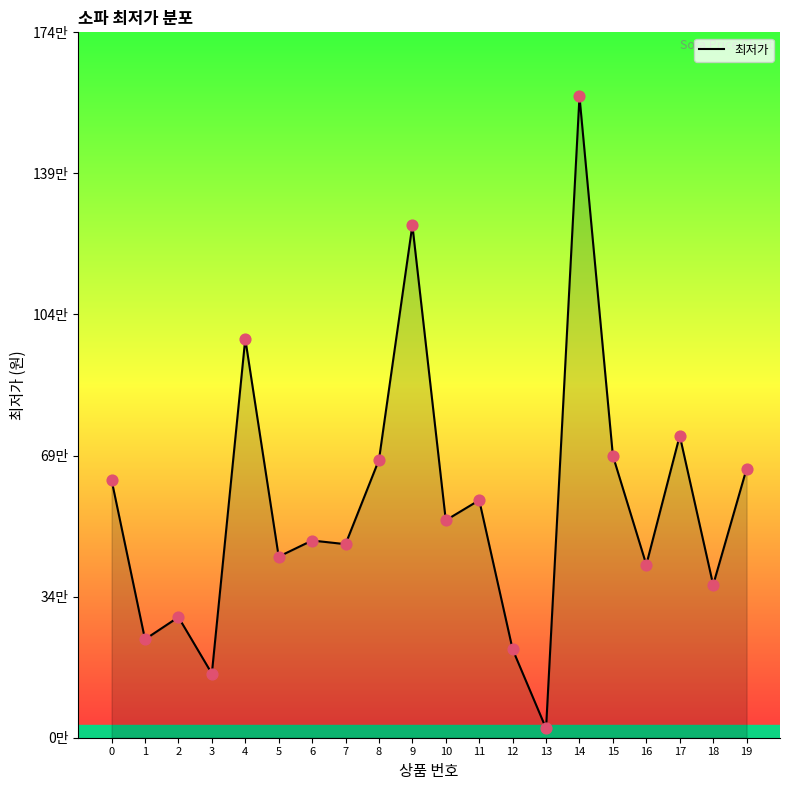

What is the change in value from 2 to 3?

-139960